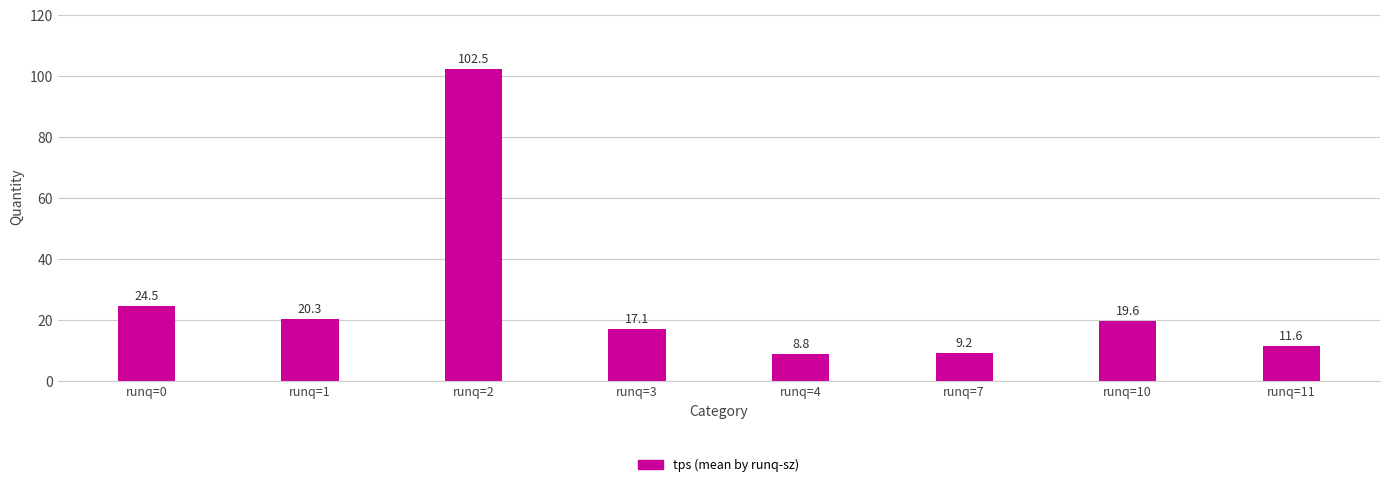

What is the smallest value displayed?

8.8